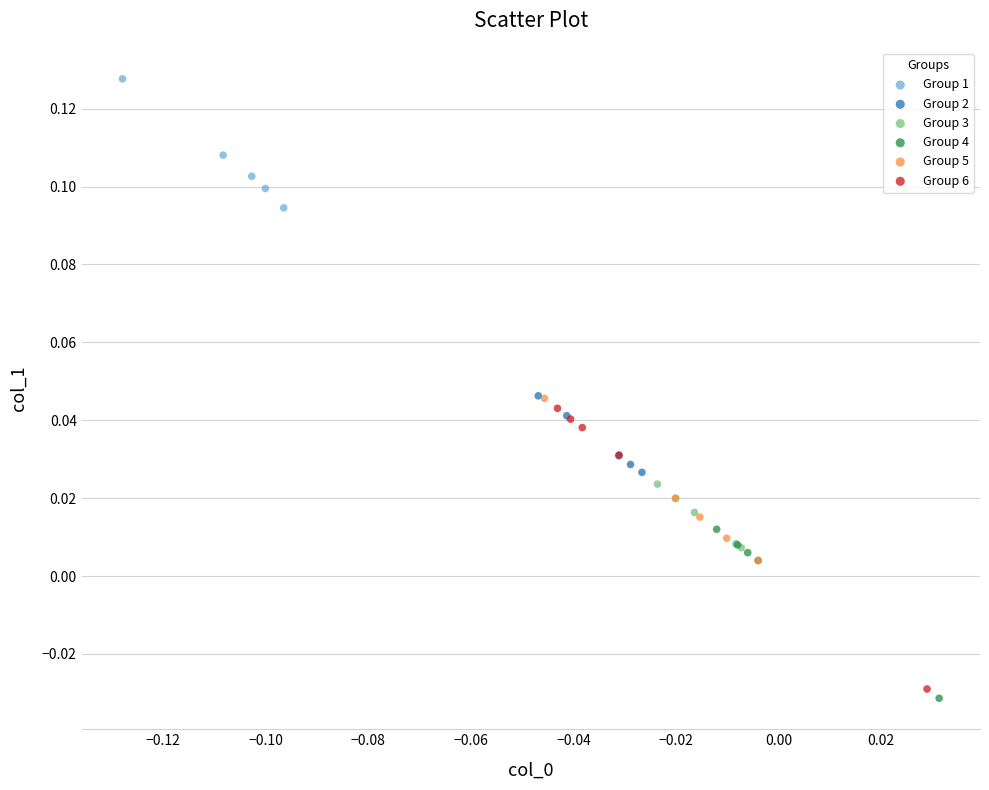

Which series contains the lowest Y value?

Group 4